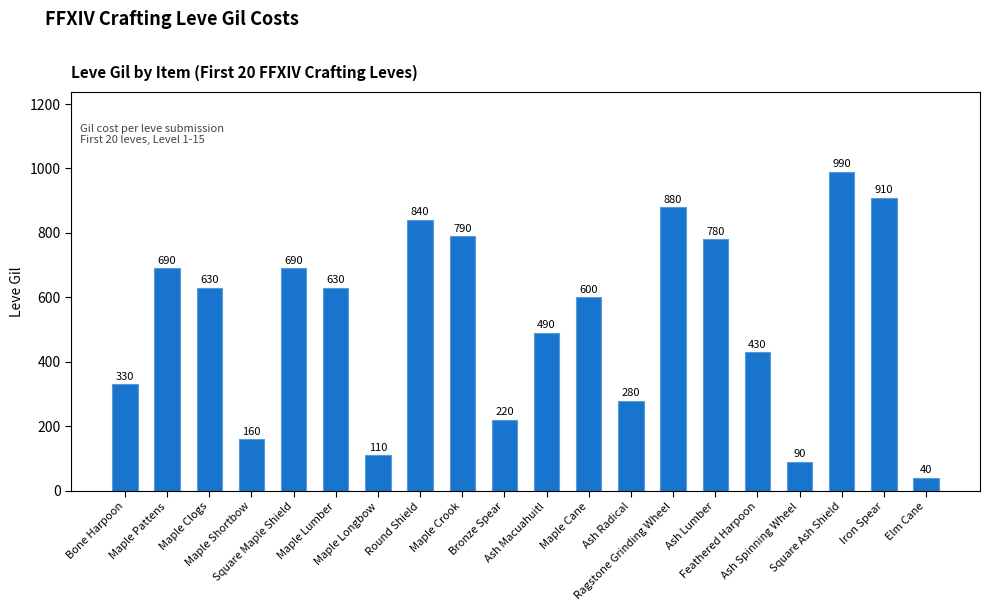

Reading right to left, extract all data points from this chart.

40	910	990	90	430	780	880	280	600	490	220	790	840	110	630	690	160	630	690	330